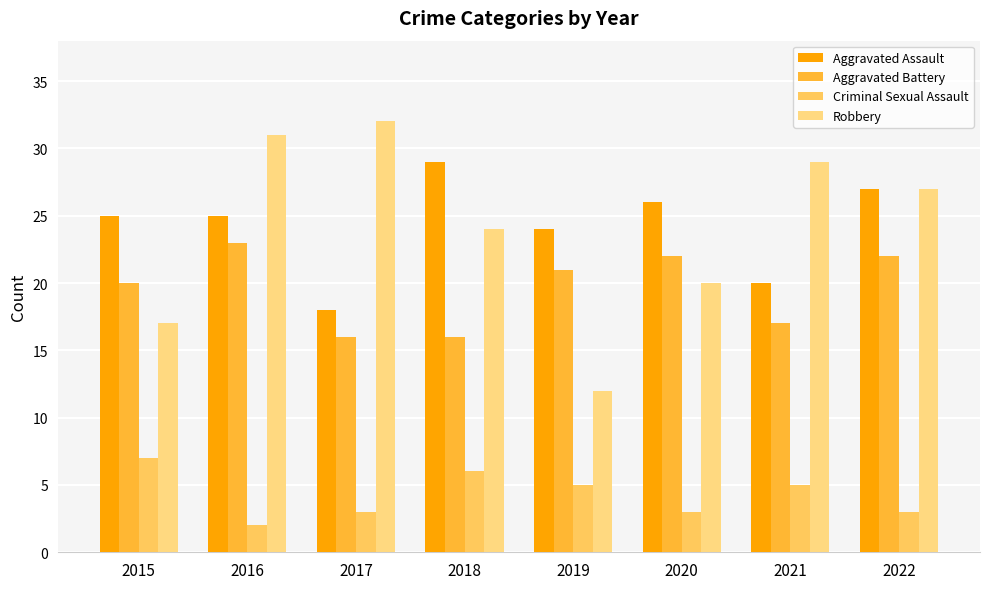

Which series has the widest spread of values?

Robbery